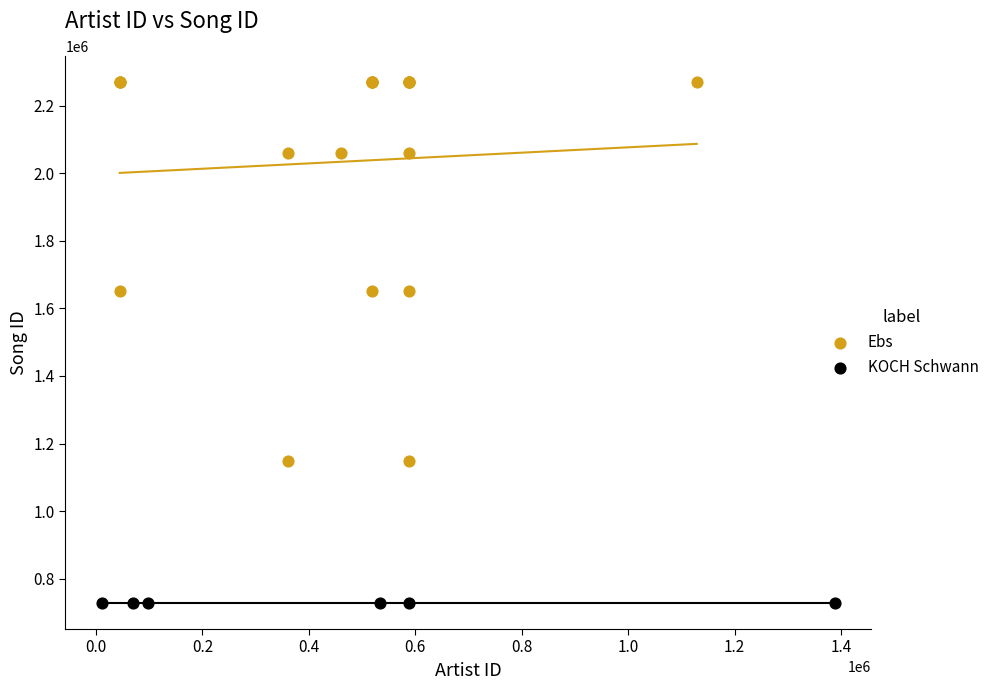

Which series reaches the minimum Y coordinate?

KOCH Schwann